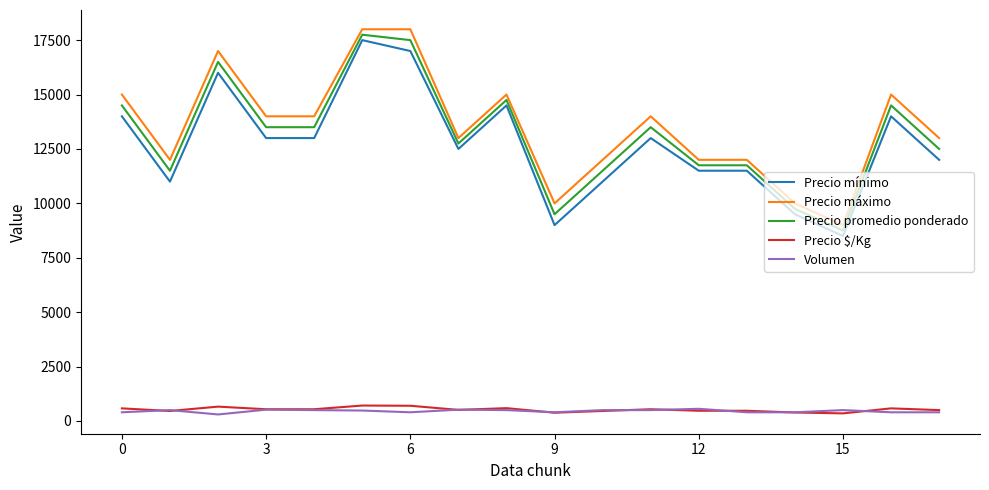

True or false: Precio máximo and Precio mínimo intersect in this chart.

False